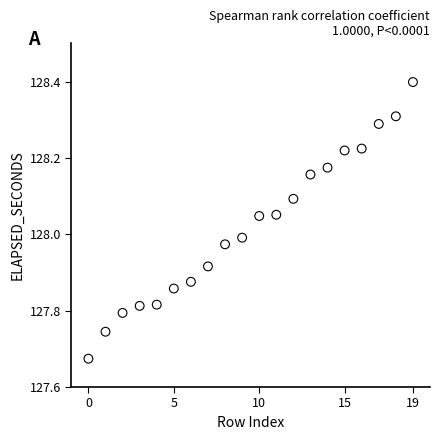

What is the range of Y values (max minus min)?

0.7